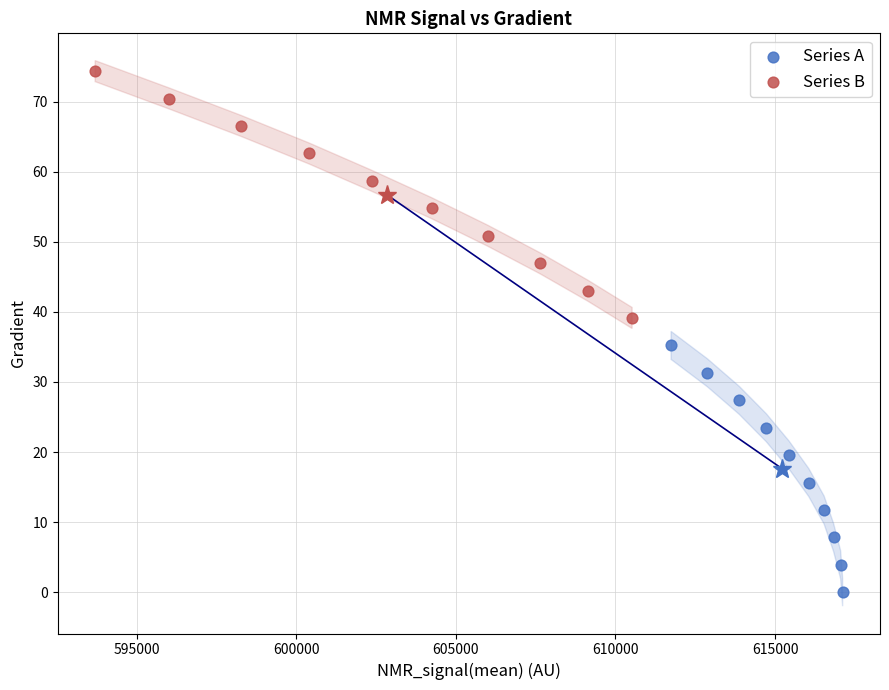

Which series reaches the minimum Y coordinate?

Series A